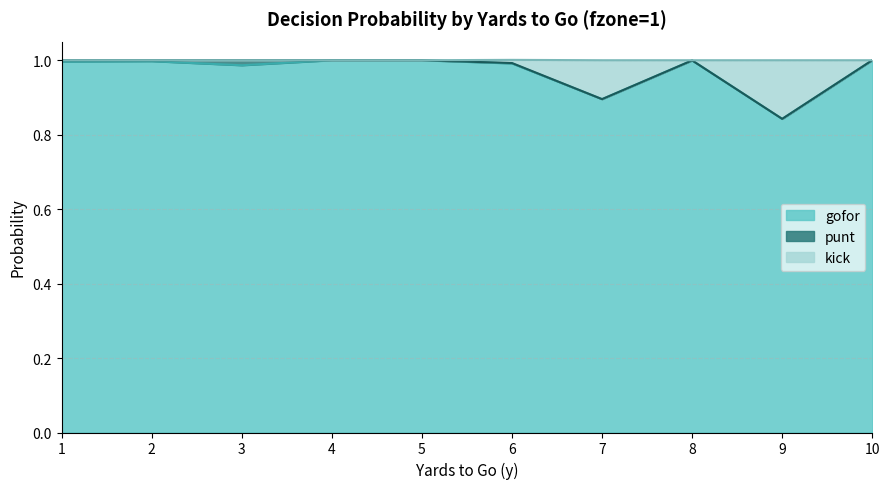

How many interior local peaks does the gofor series have?

2